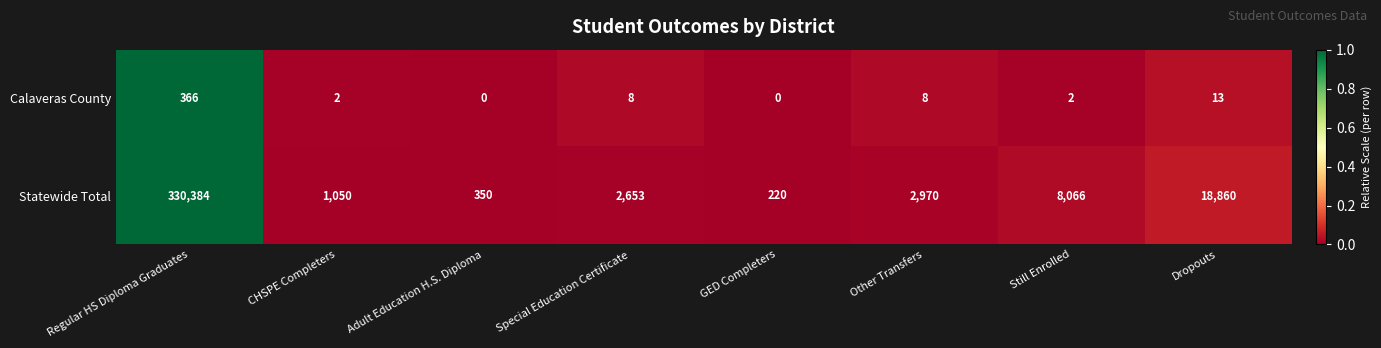

What is the difference between the second highest and minimum values in the Statewide Total series?

18640